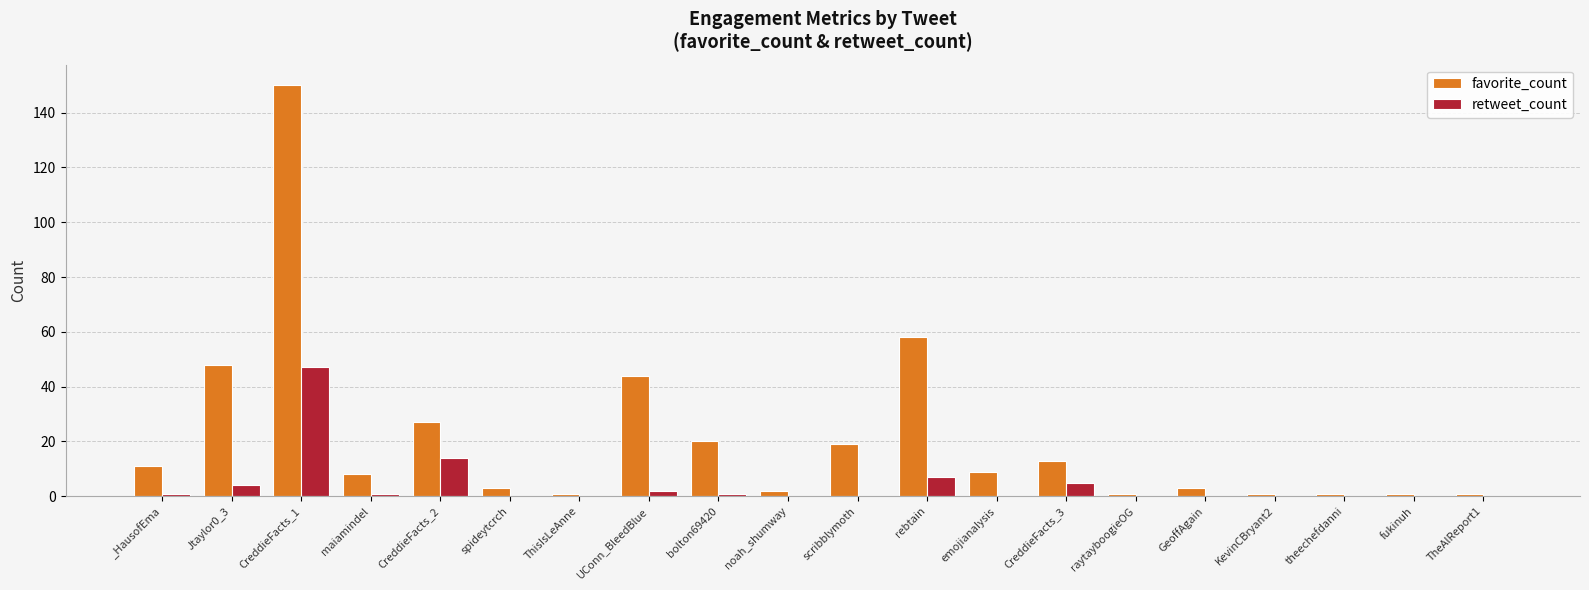

How many distinct data groups are displayed?

2